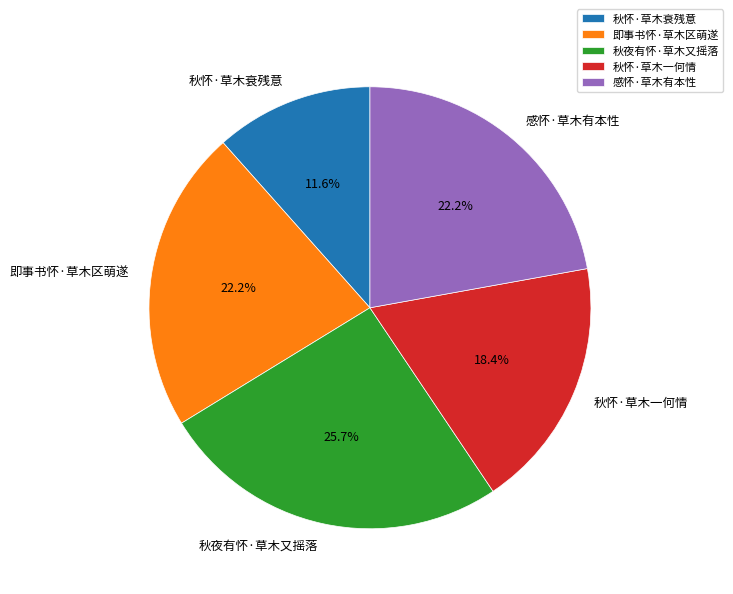

To the nearest percent, what is the combined percentage of 秋怀·草木衰残意 and 秋怀·草木一何情?

30%